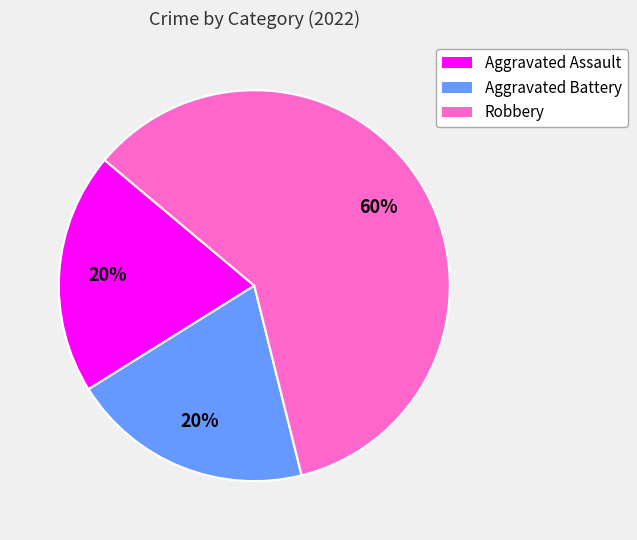

How many segments does this pie chart have?

3